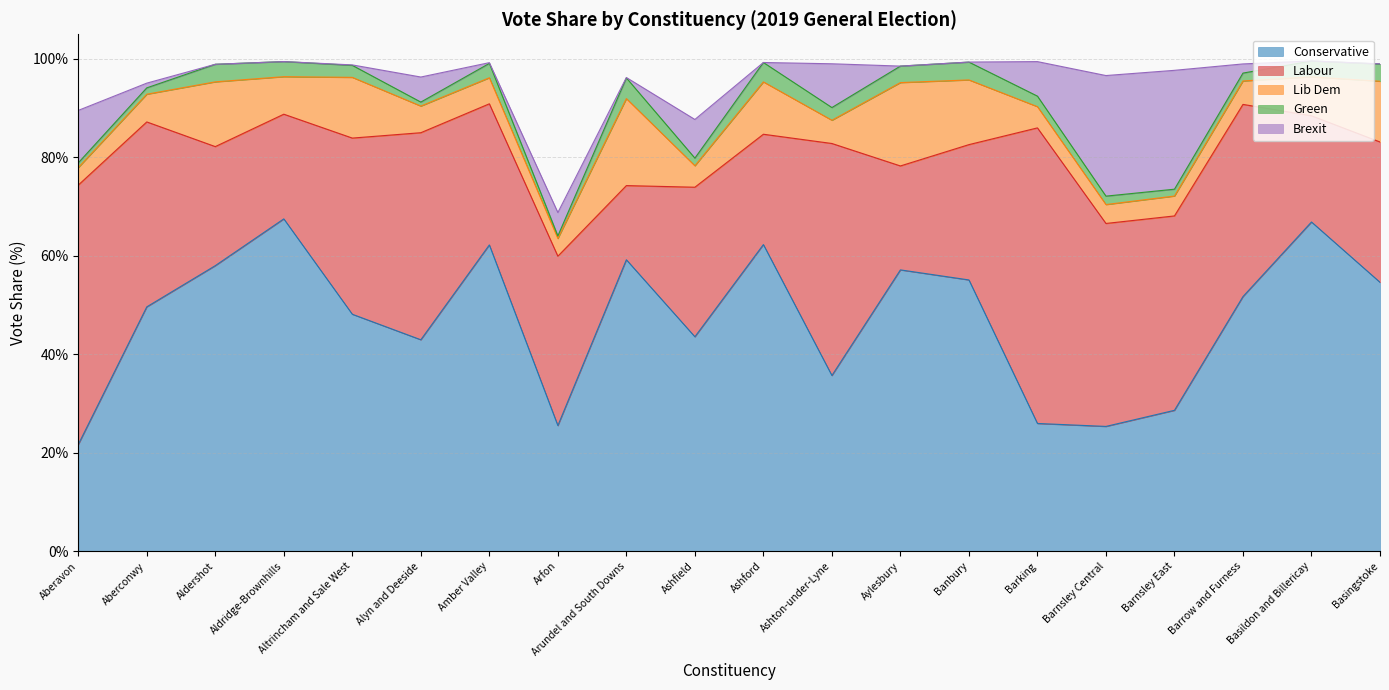

What are all the series names shown in the legend?

Conservative, Labour, Lib Dem, Green, Brexit